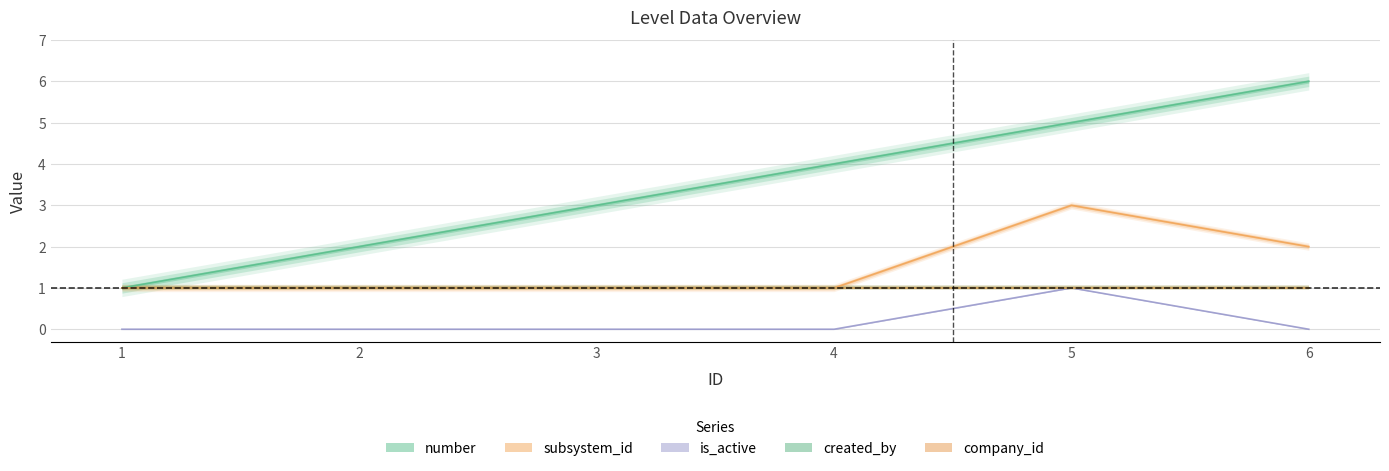

Which series changed the most between 1 and 4?

number